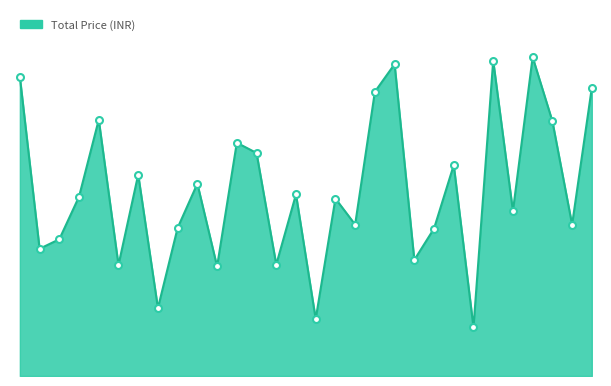

Does the chart display data point markers on the line(s)?

No